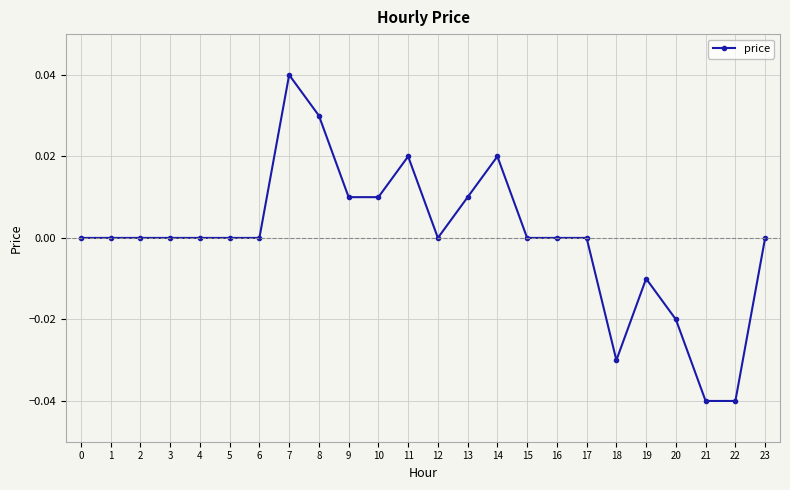

Count the values in the range 0 to 1.

19